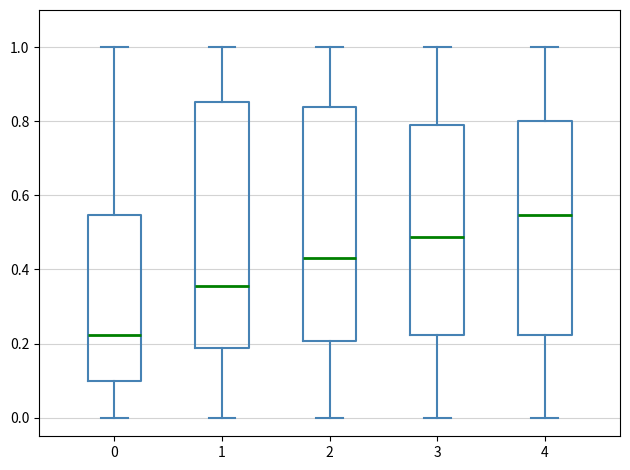

Which box's median line is the highest?

4